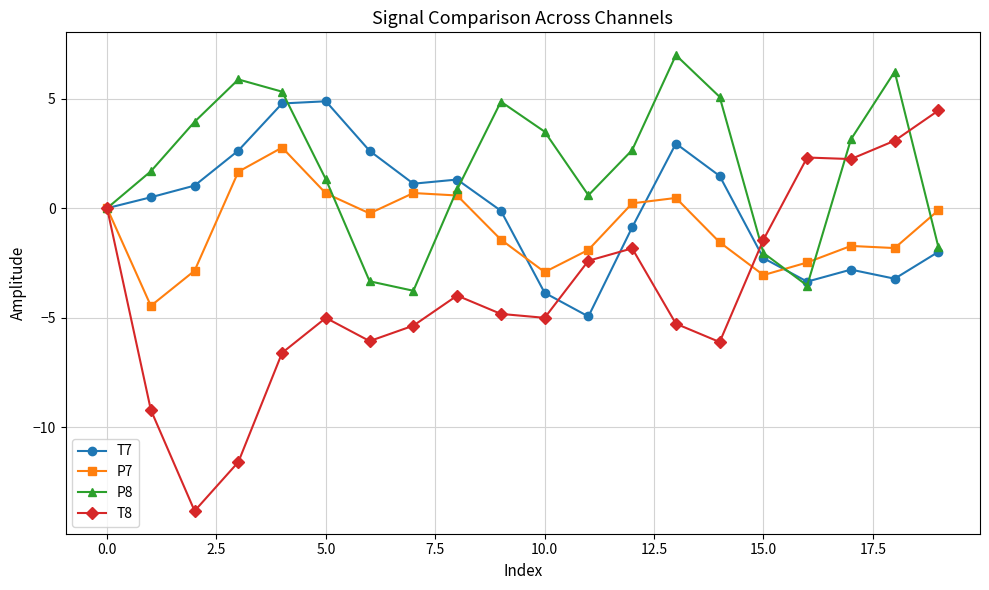

Rank the series by their average value, from highest to lowest.

P8, T7, P7, T8